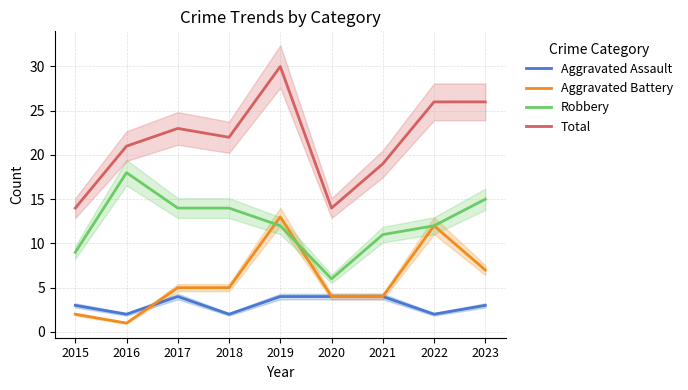

List the series in order of their peak value, lowest first.

Aggravated Assault, Aggravated Battery, Robbery, Total